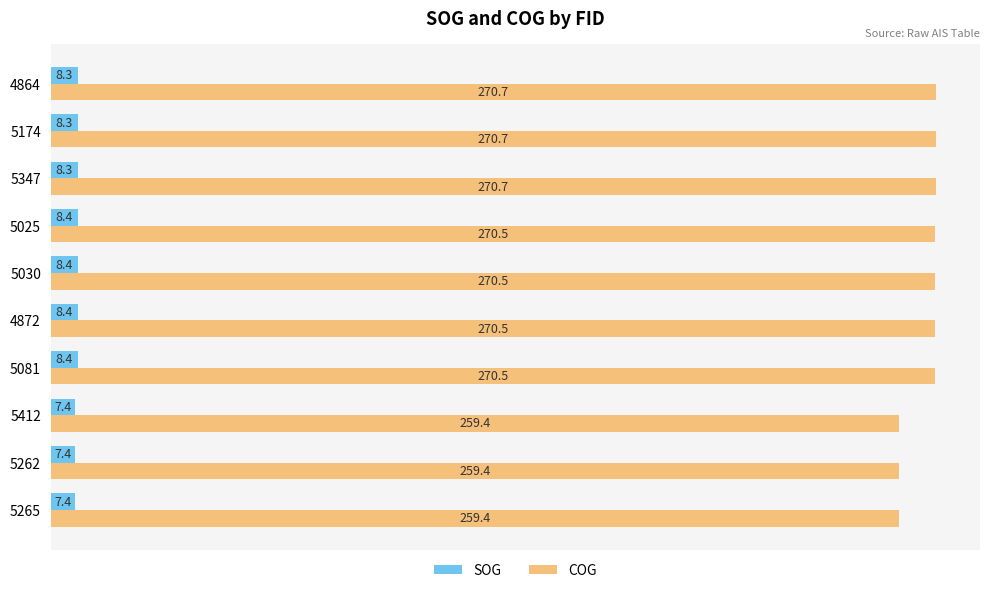

Rank the series by their average value, from highest to lowest.

COG, SOG